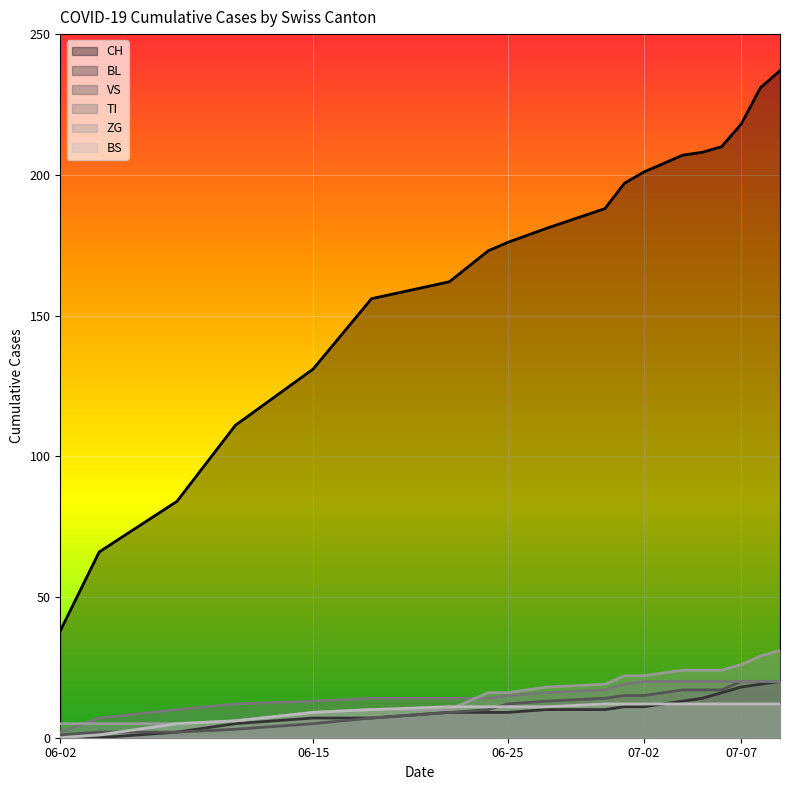

True or false: VS and CH intersect in this chart.

False